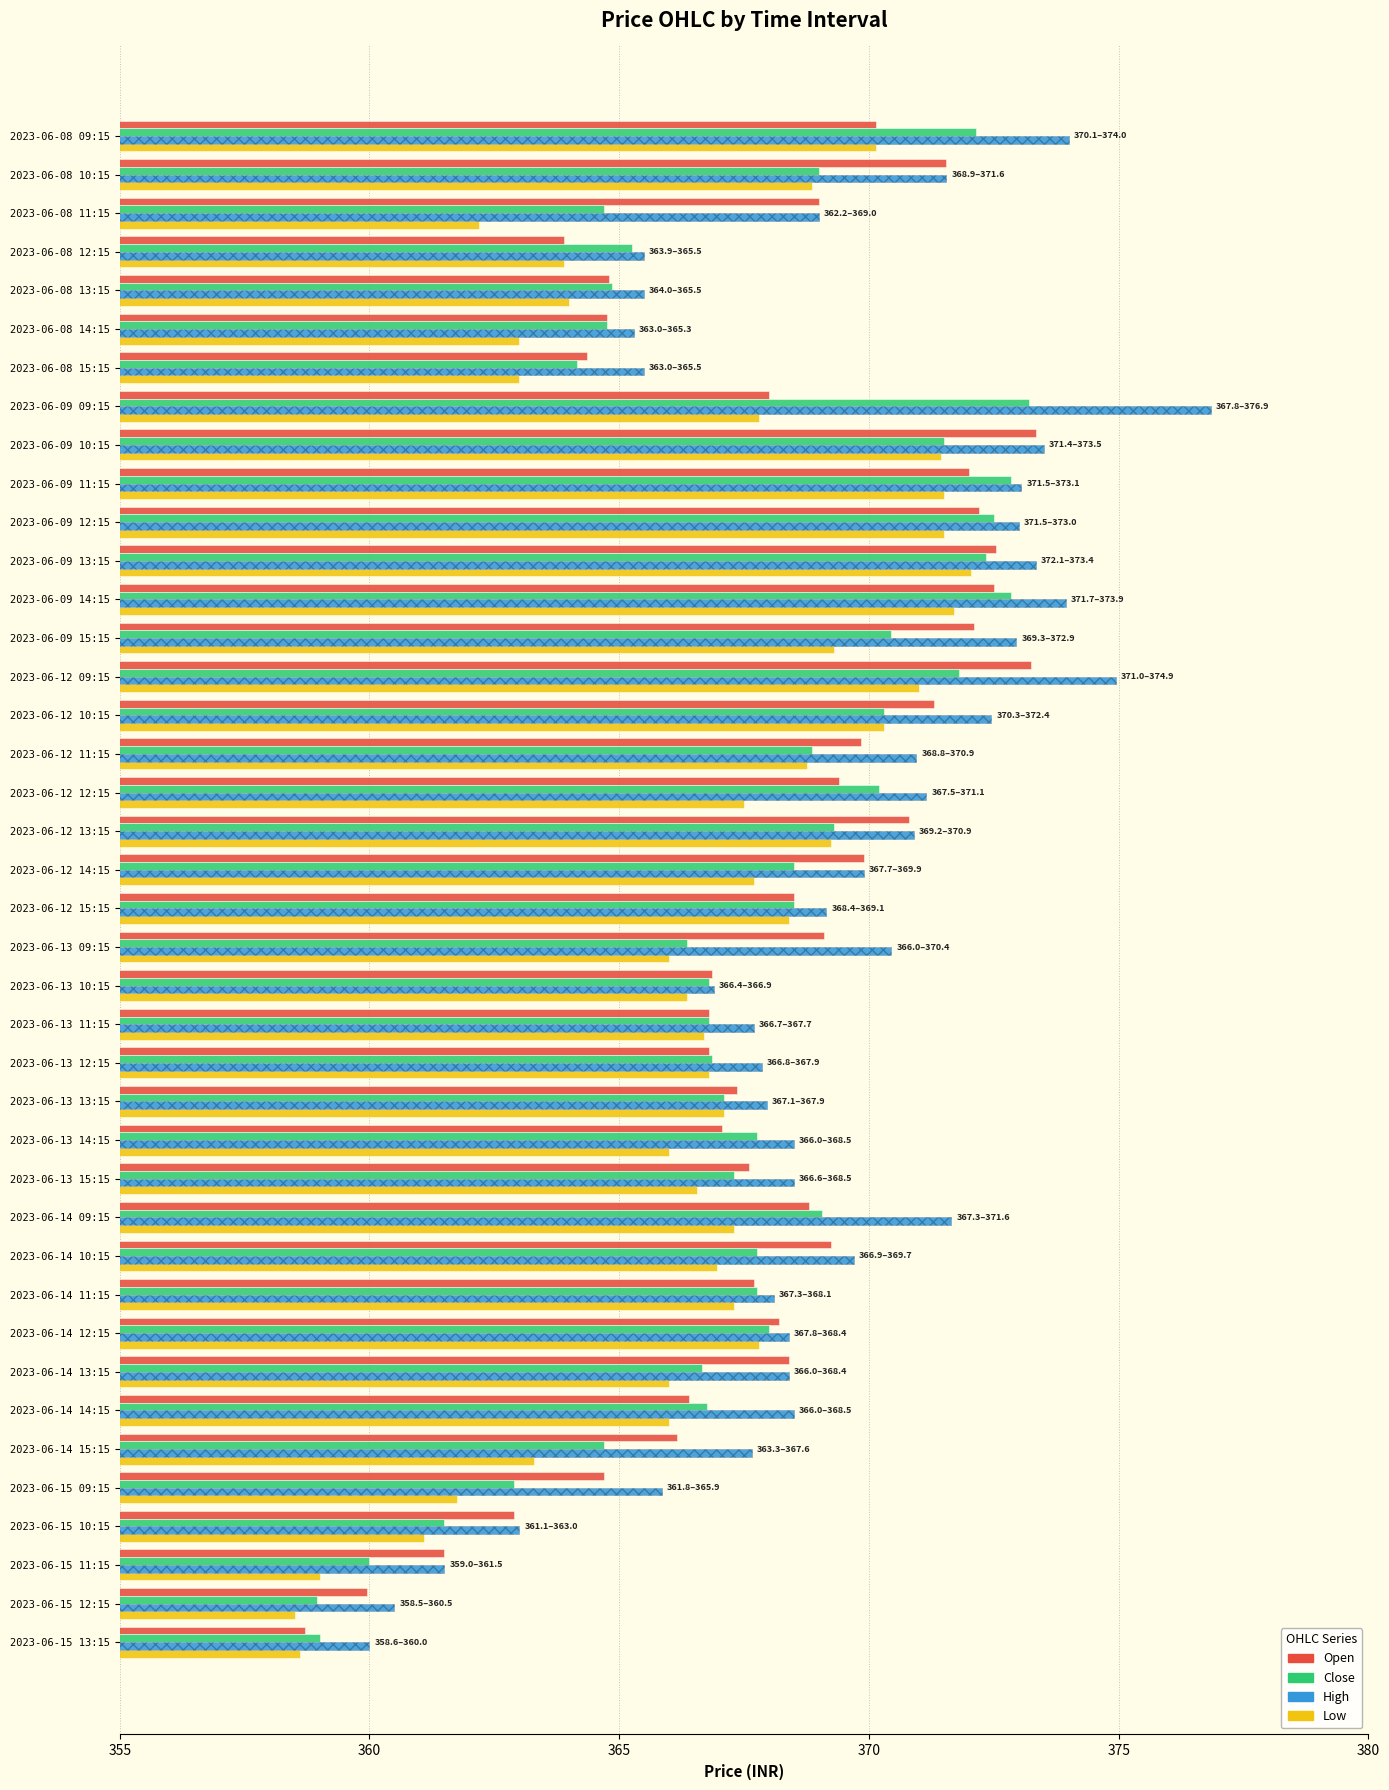

What is the minimum value shown in the chart?

358.5